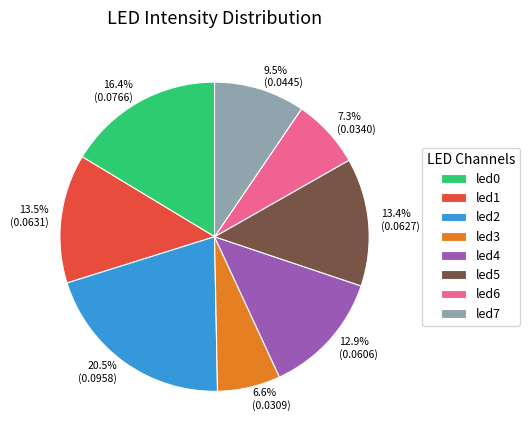

What percentage is the led4 slice, to the nearest percent?

13%